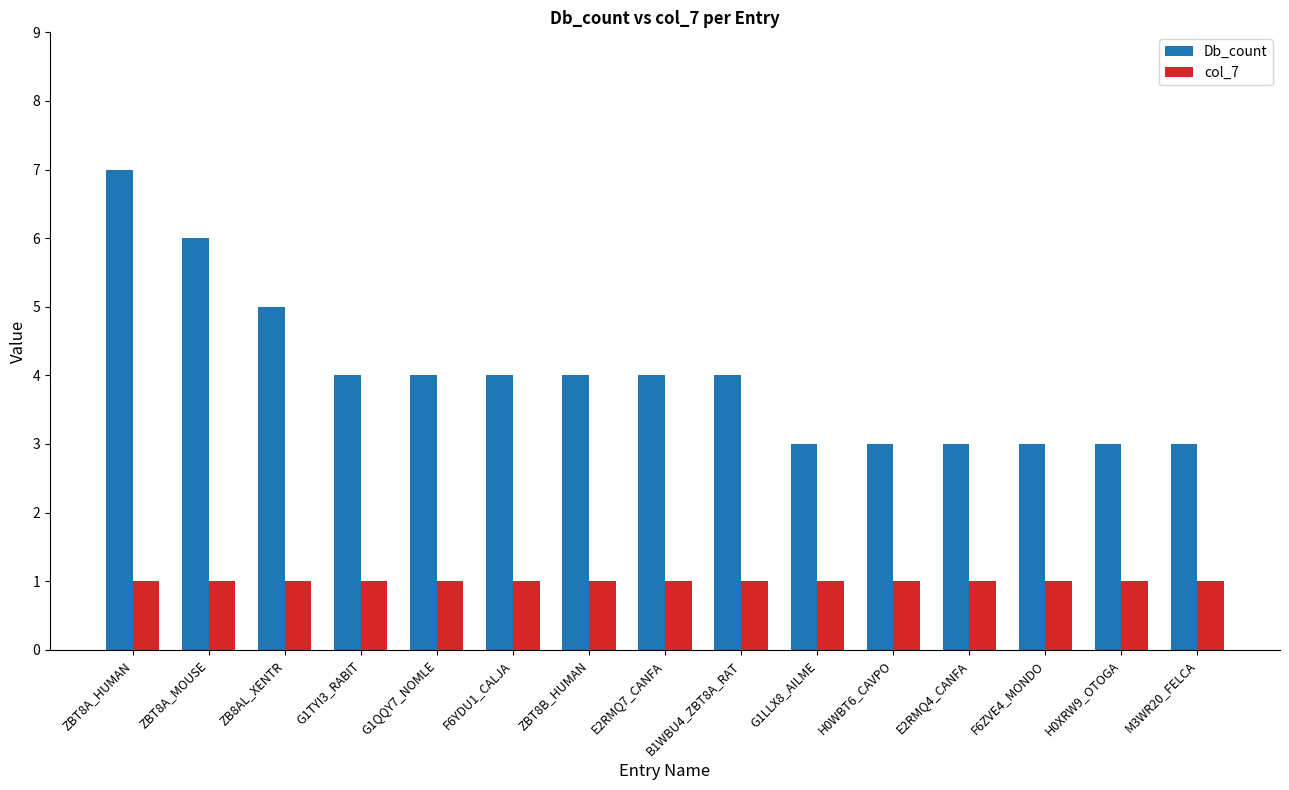

Is the value of Db_count at F6YDU1_CALJA greater than the value of col_7 at G1QQY7_NOMLE?

Yes